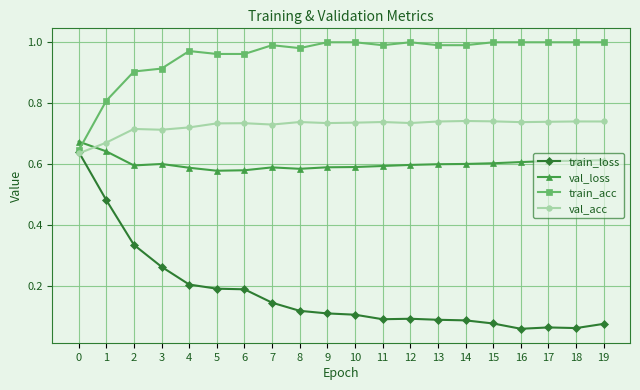

At 1, list the series in order from smallest to largest.

train_loss, val_loss, val_acc, train_acc